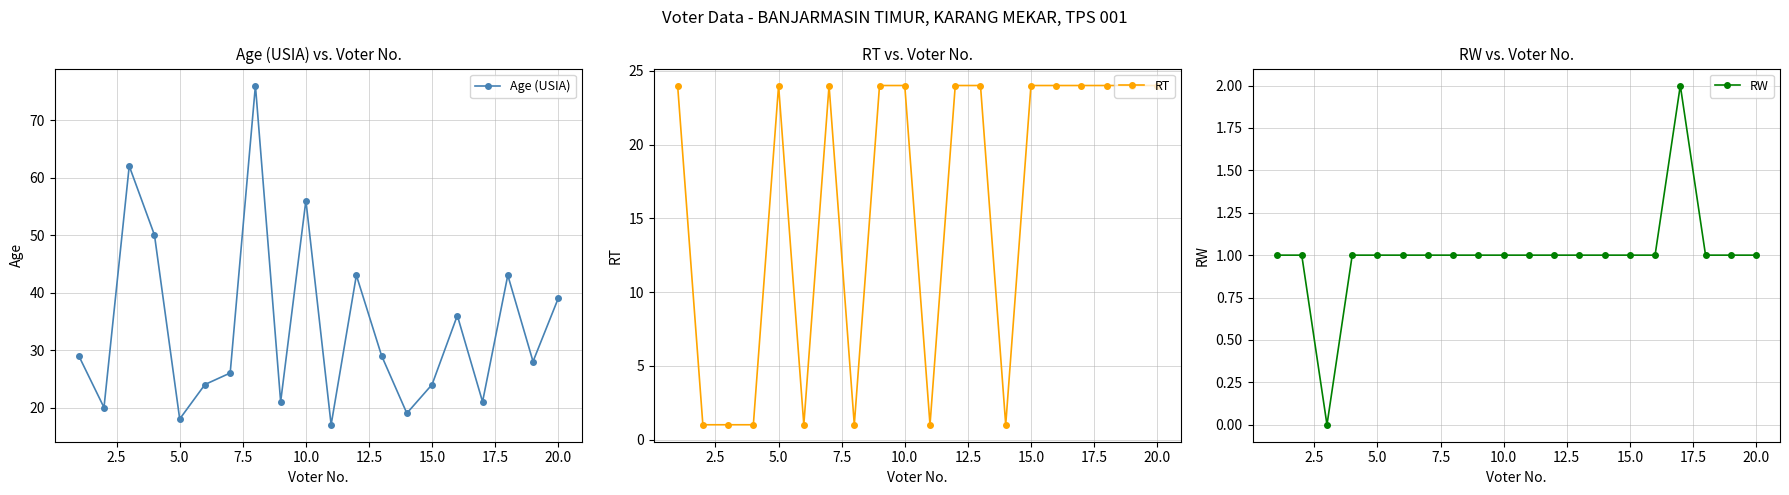

What is the sum of all Age (USIA) values?

681